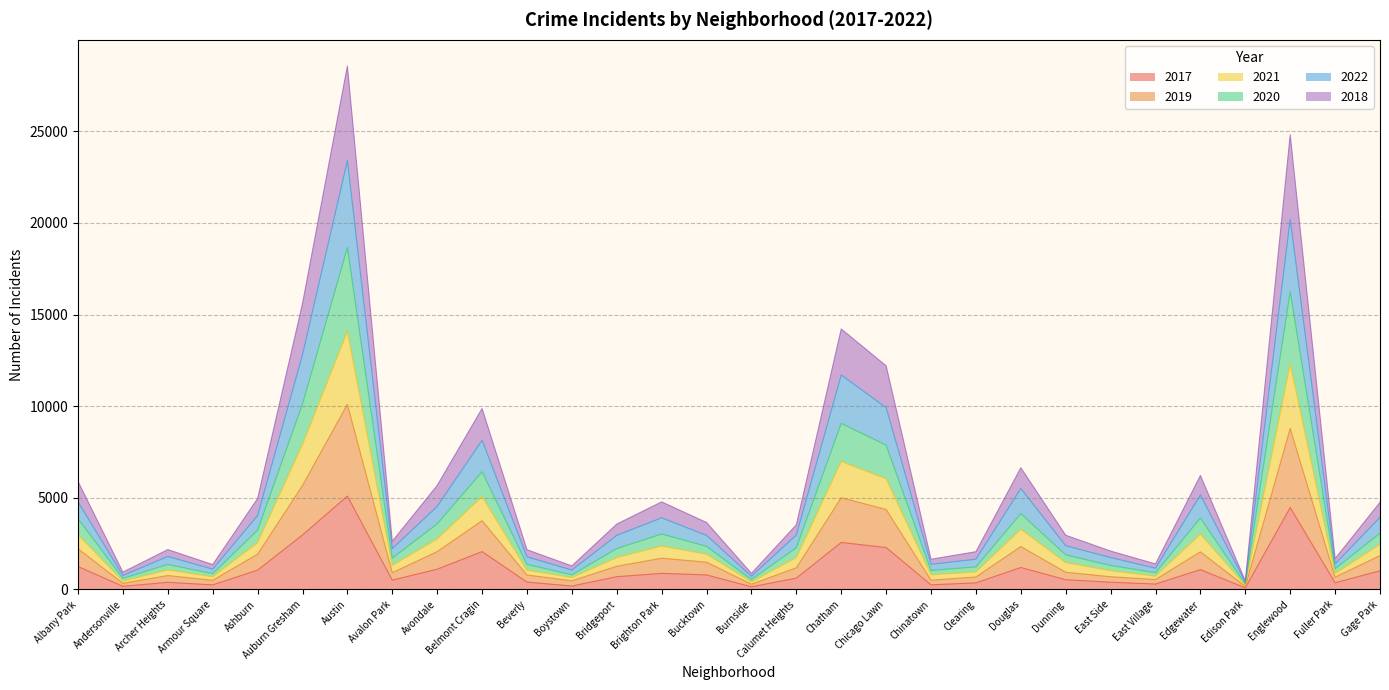

At which category is the sum across all series the highest?

Austin